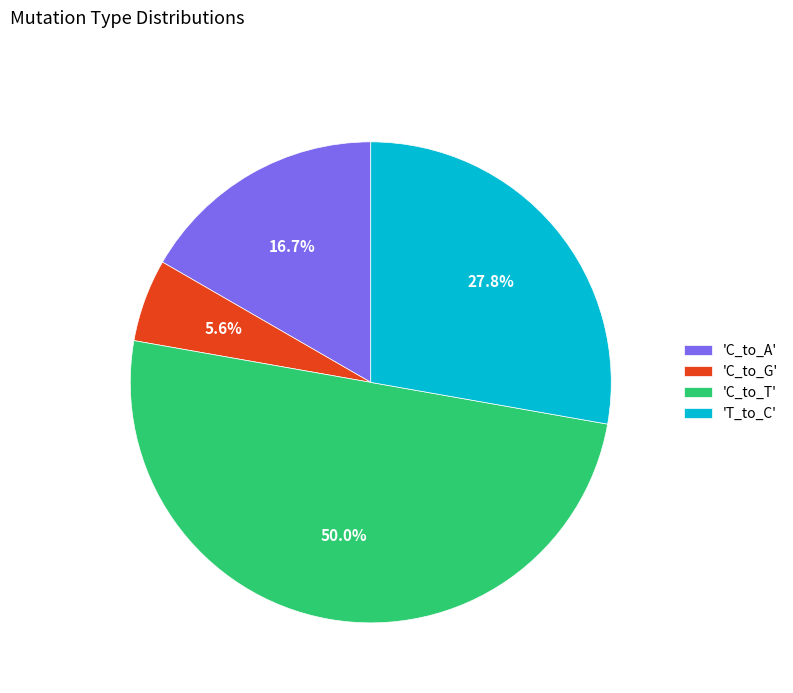

Which slice is the largest?

'C_to_T'